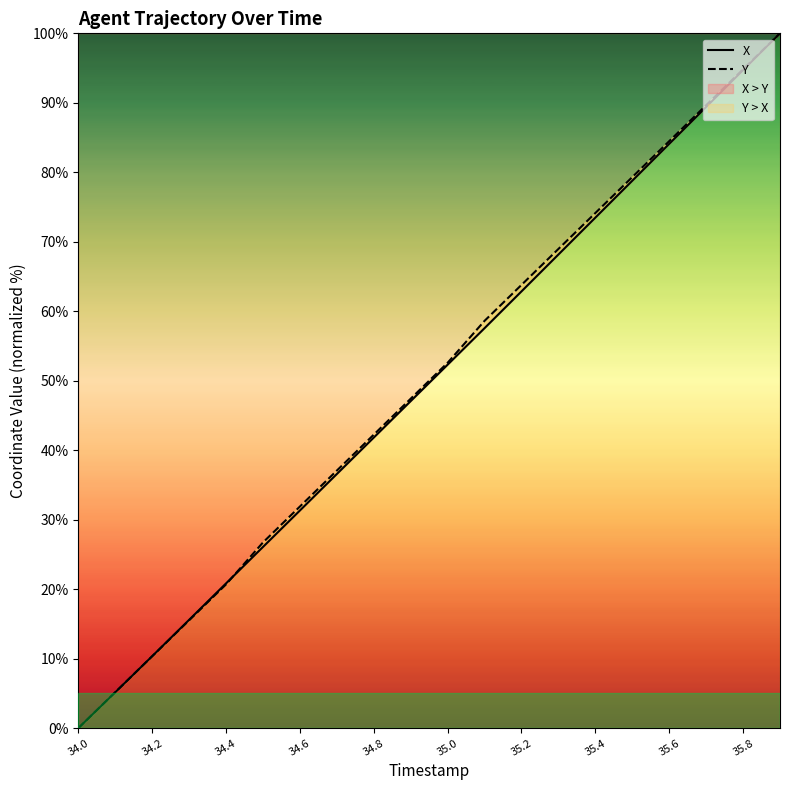

How many categories are shown in the chart?

20